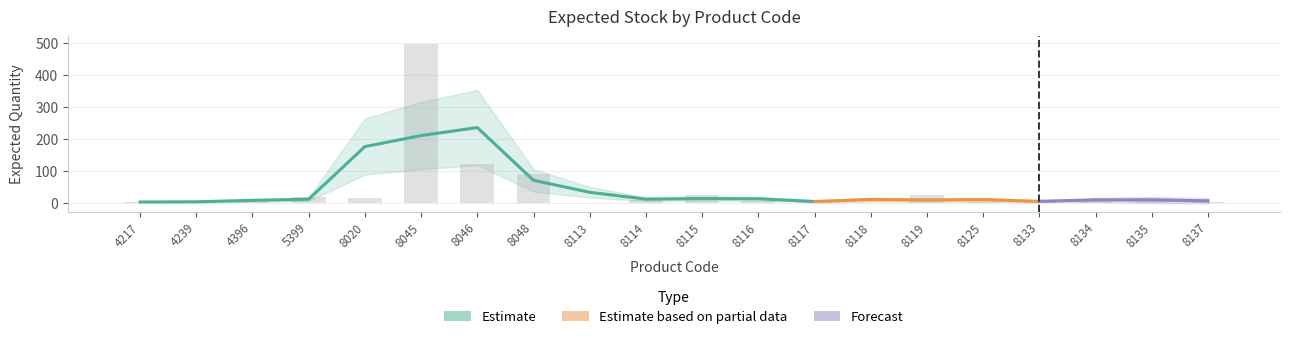

How many categories are shown in the chart?

20